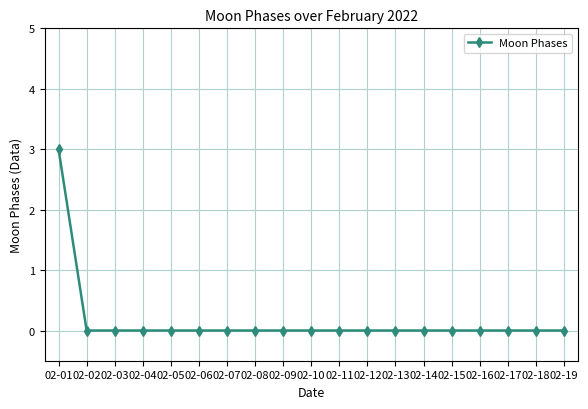

Reading left to right, extract all data points from this chart.

02-01=3	02-02=0	02-03=0	02-04=0	02-05=0	02-06=0	02-07=0	02-08=0	02-09=0	02-10=0	02-11=0	02-12=0	02-13=0	02-14=0	02-15=0	02-16=0	02-17=0	02-18=0	02-19=0